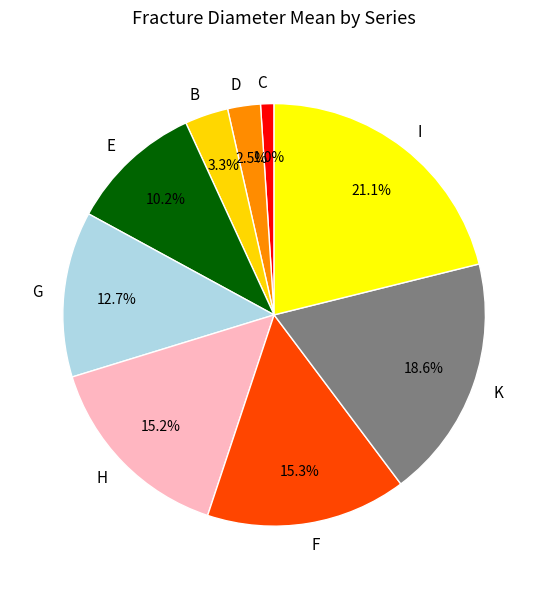

What percentage is NOT represented by B?

96.7%